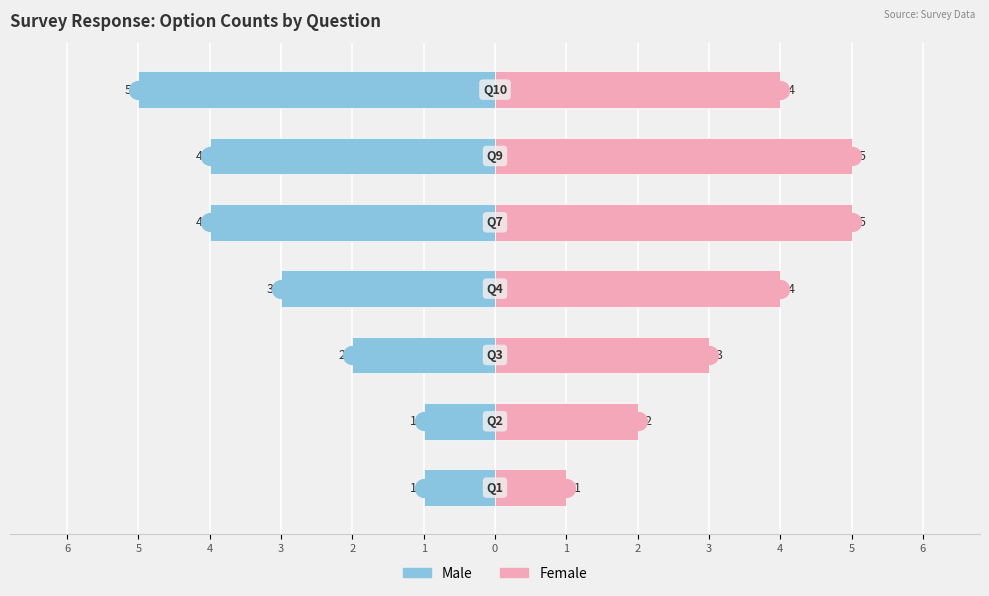

Reading left to right, transcribe all the data shown in this chart.

Male: -1	-1	-2	-3	-4	-4	-5
Female: 1	2	3	4	5	5	4